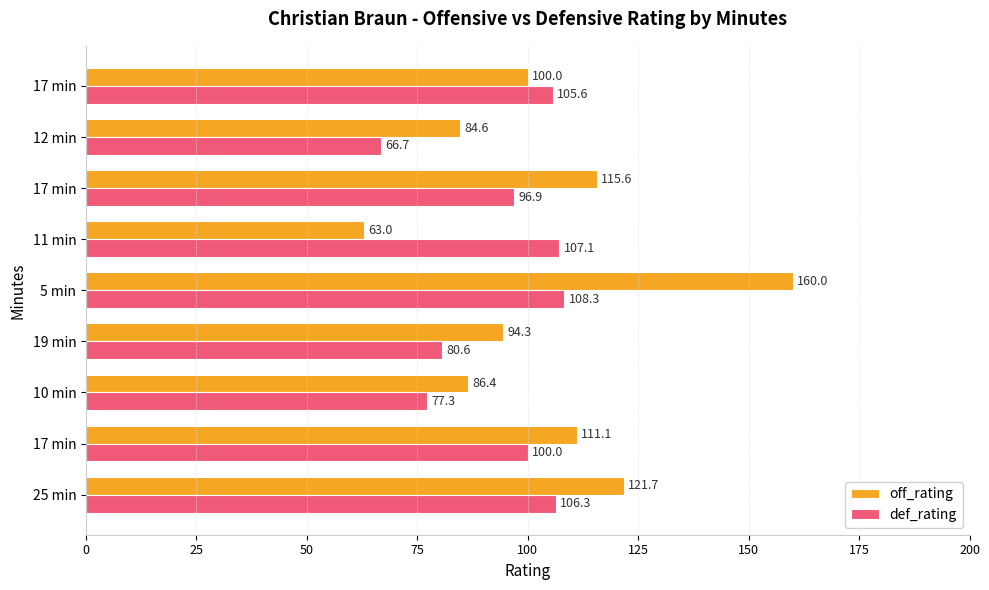

Which category has the highest value in the def_rating series?

5 min